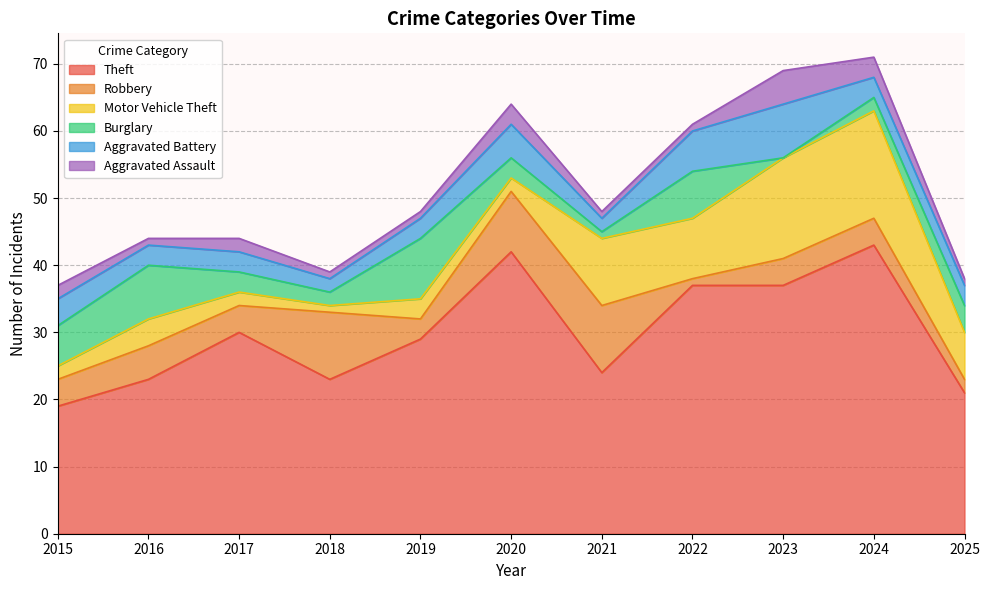

Rank the categories by Motor Vehicle Theft value from lowest to highest.

2018, 2015, 2017, 2020, 2019, 2016, 2025, 2022, 2021, 2023, 2024